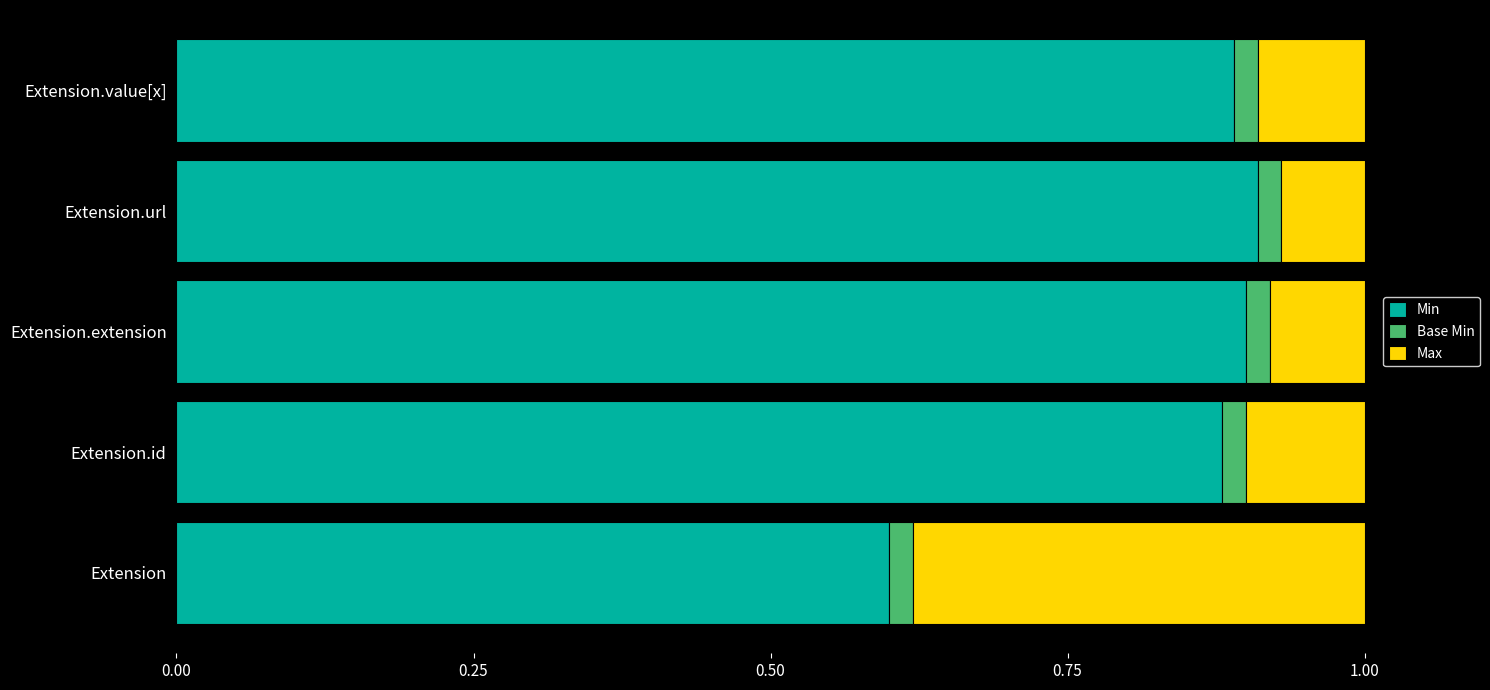

Count the Min values in the range 0 to 1.

5